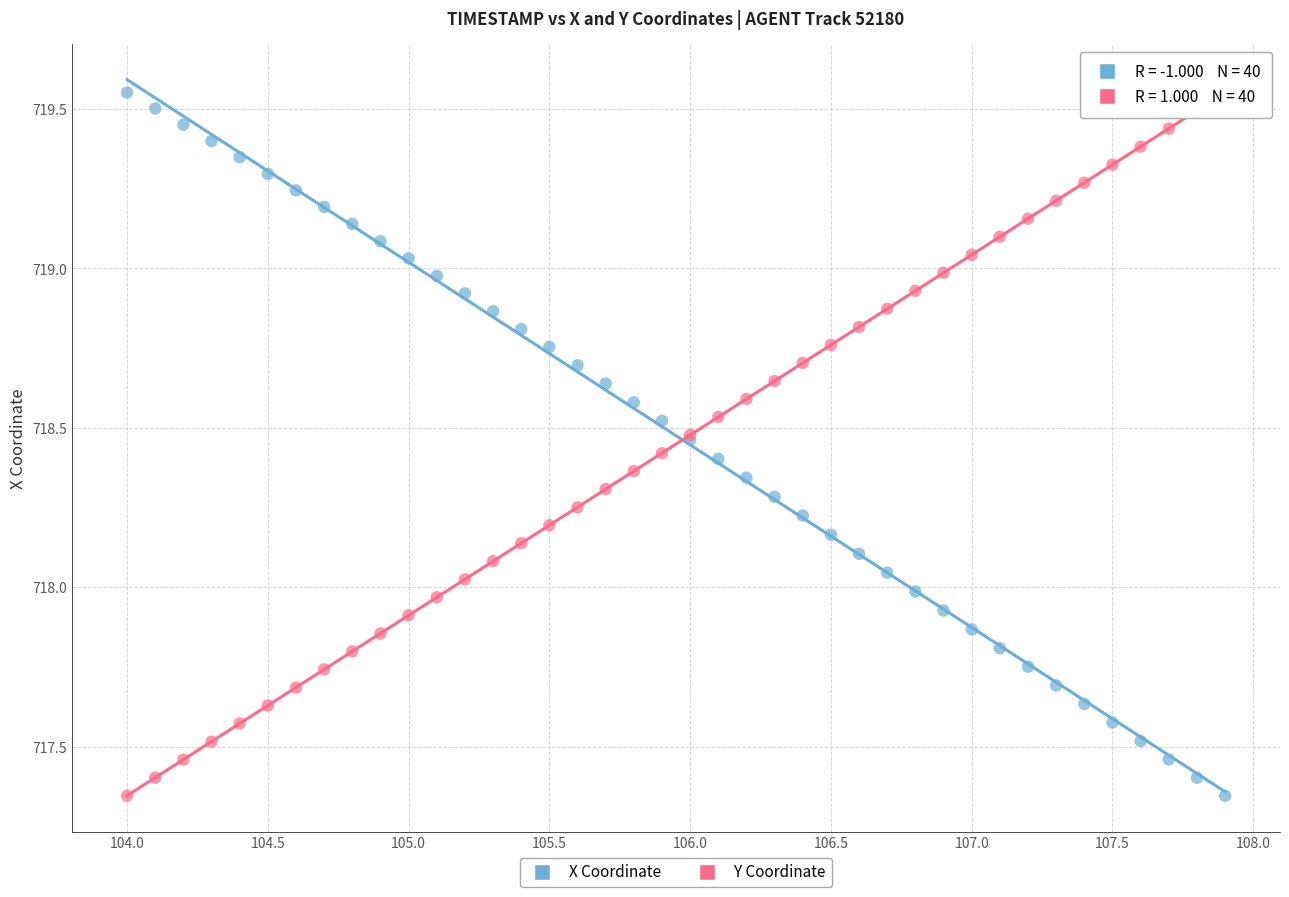

What is the X range (max minus min) for the scatter plot?

3.9